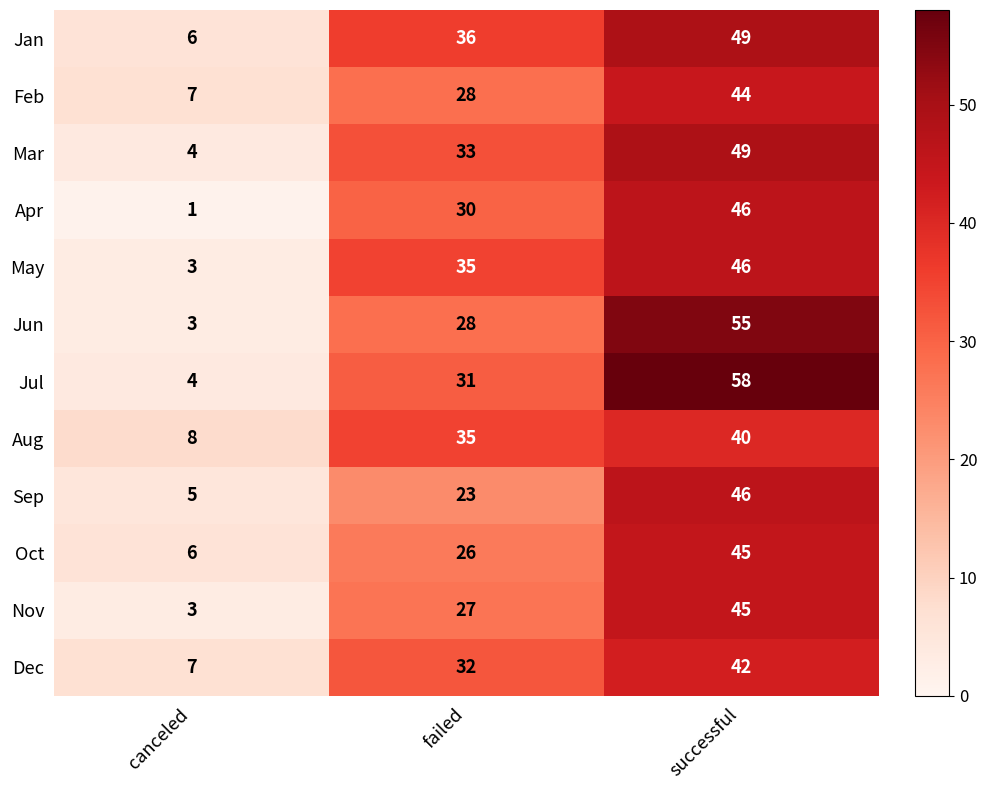

Rank the categories by Mar value from highest to lowest.

successful, failed, canceled